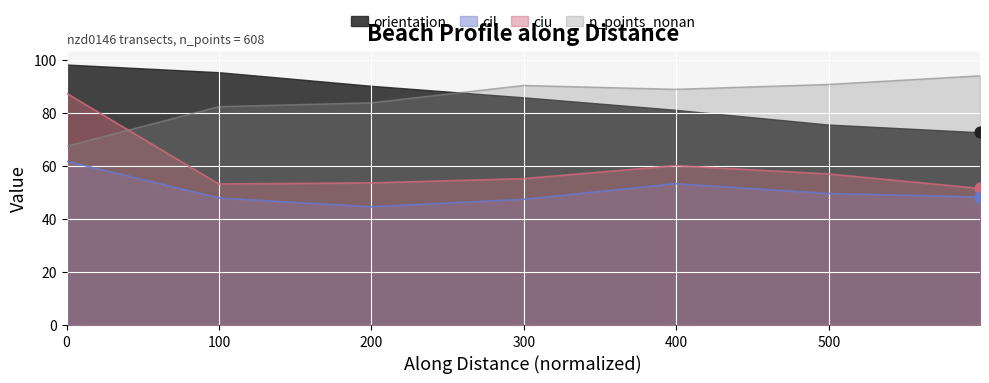

Which series reaches the minimum Y coordinate?

cil